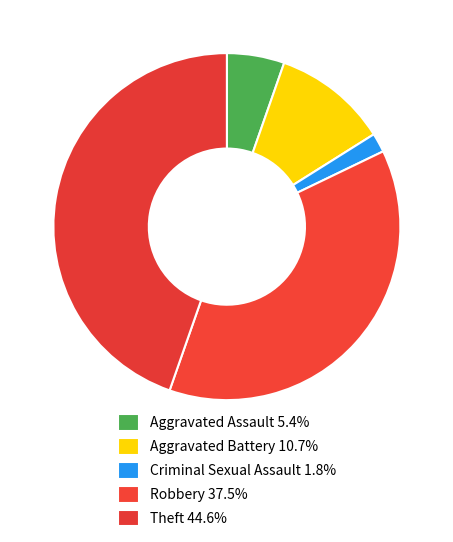

Is it true that Robbery is 38% of the pie?

True